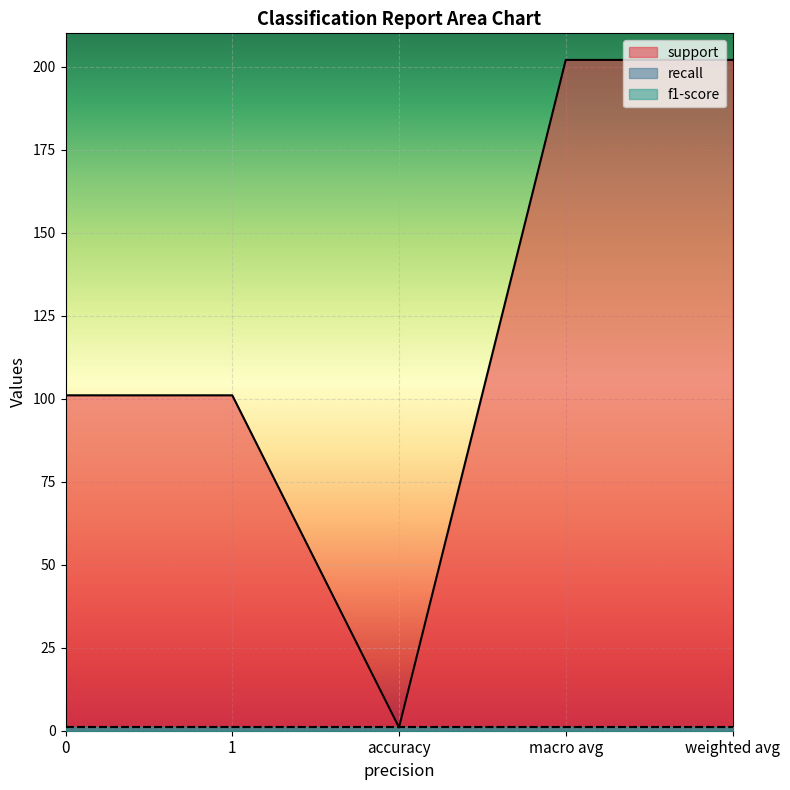

Rank the categories by support value from highest to lowest.

macro avg, weighted avg, 0, 1, accuracy